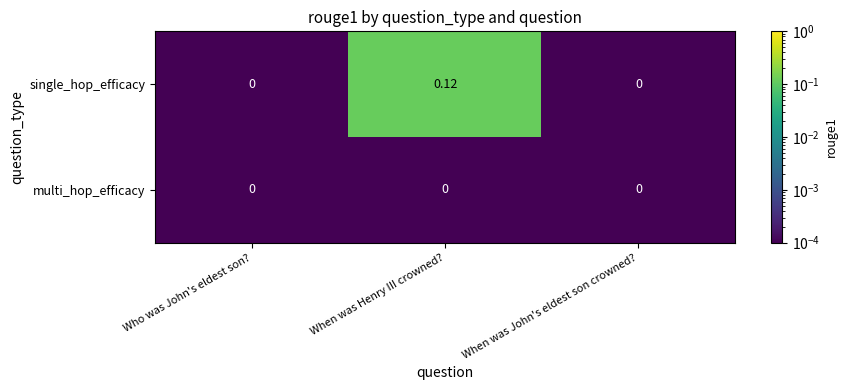

Which series has the largest range (max minus min)?

single_hop_efficacy